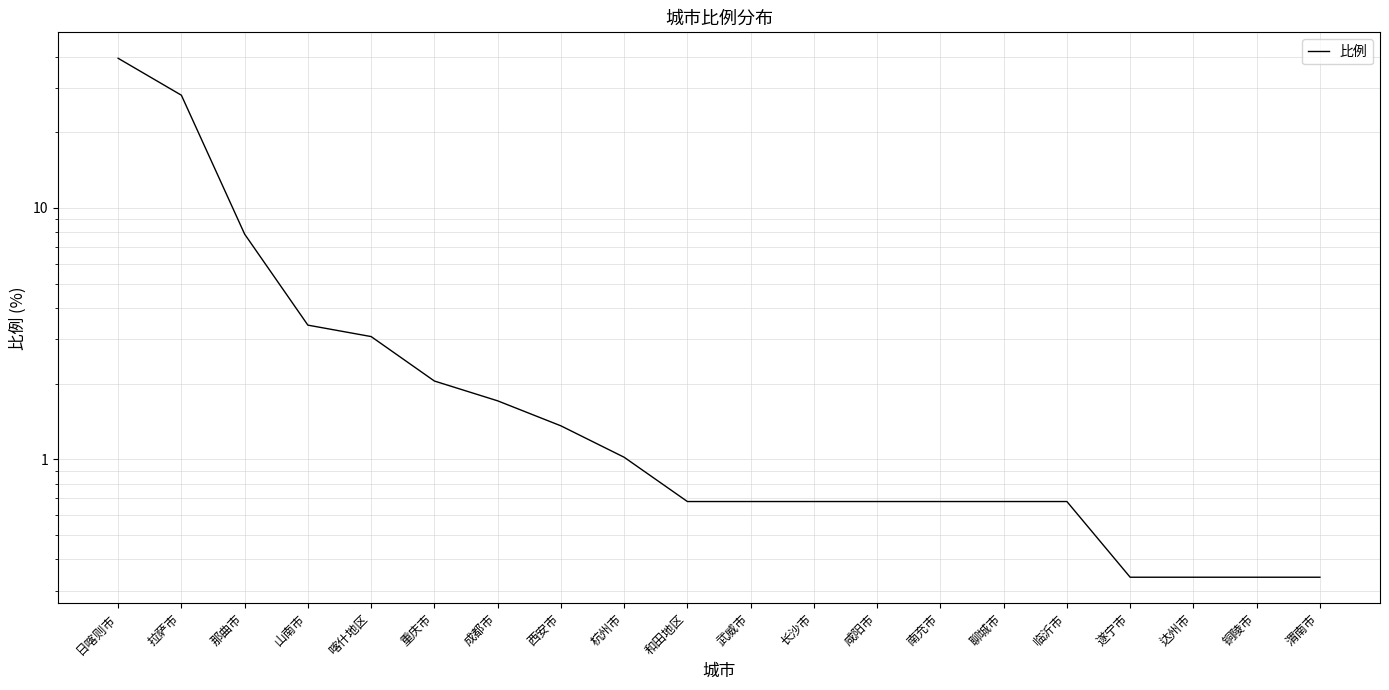

What is the label of the 6th point from the right?

聊城市